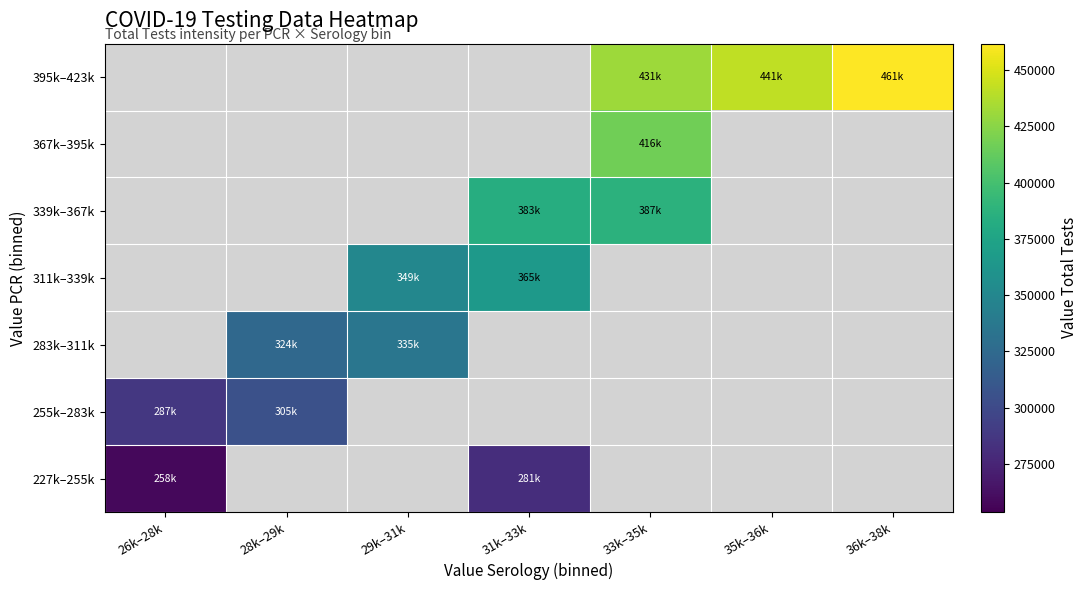

At how many categories does at least one series exceed 268740?

7